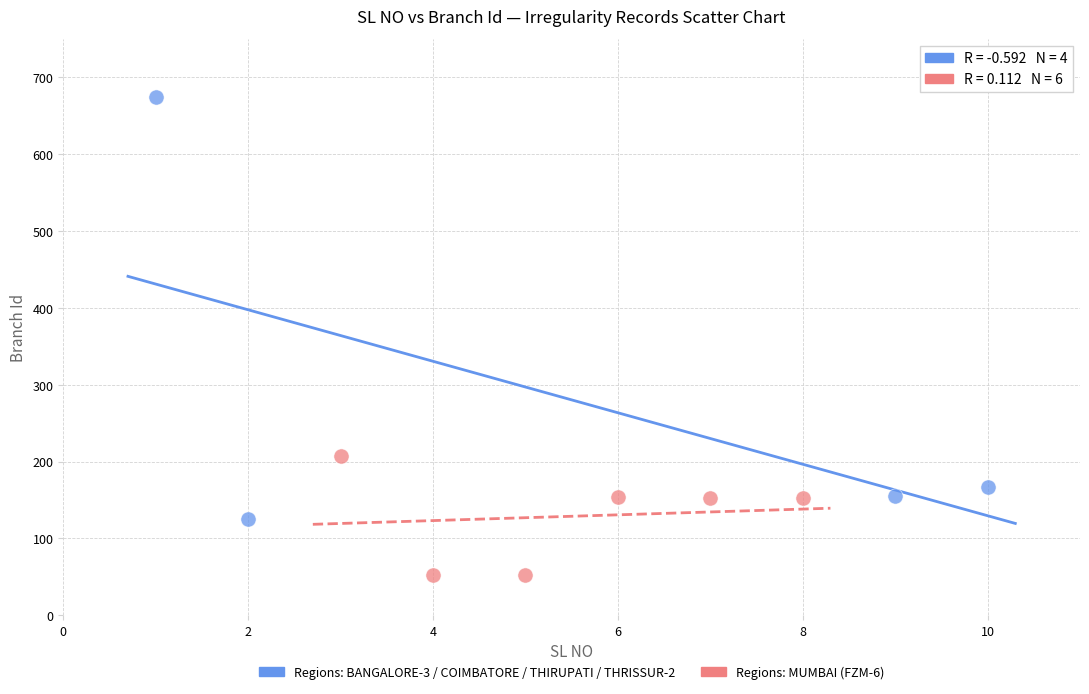

Which series has the largest Y range (max minus min)?

Regions: BANGALORE-3 / COIMBATORE / THIRUPATI / THRISSUR-2